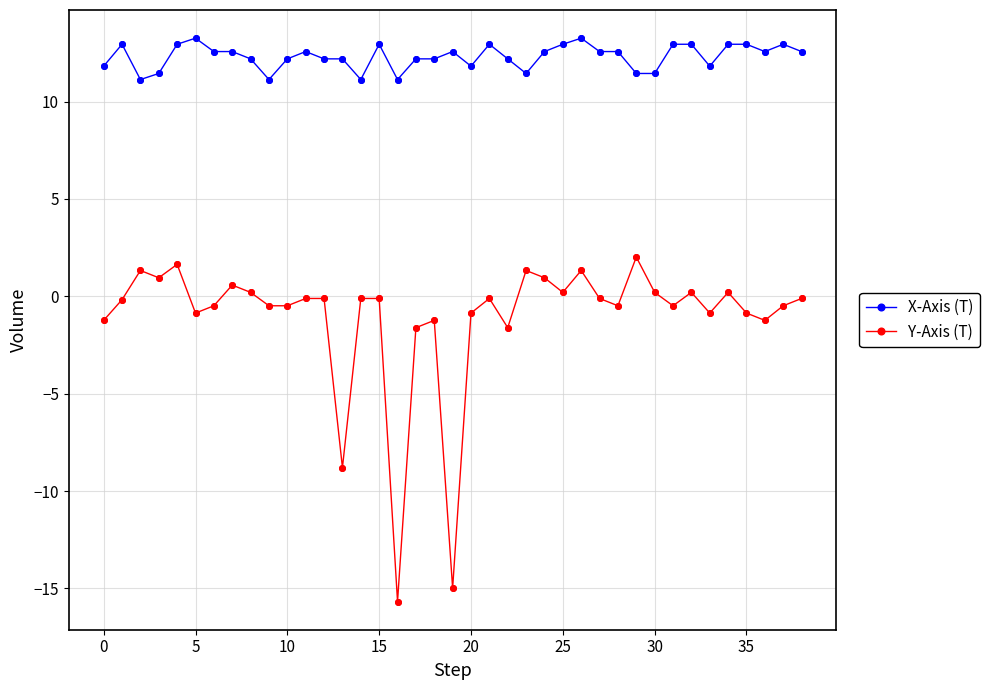

Which series has the largest range (max minus min)?

Y-Axis (T)